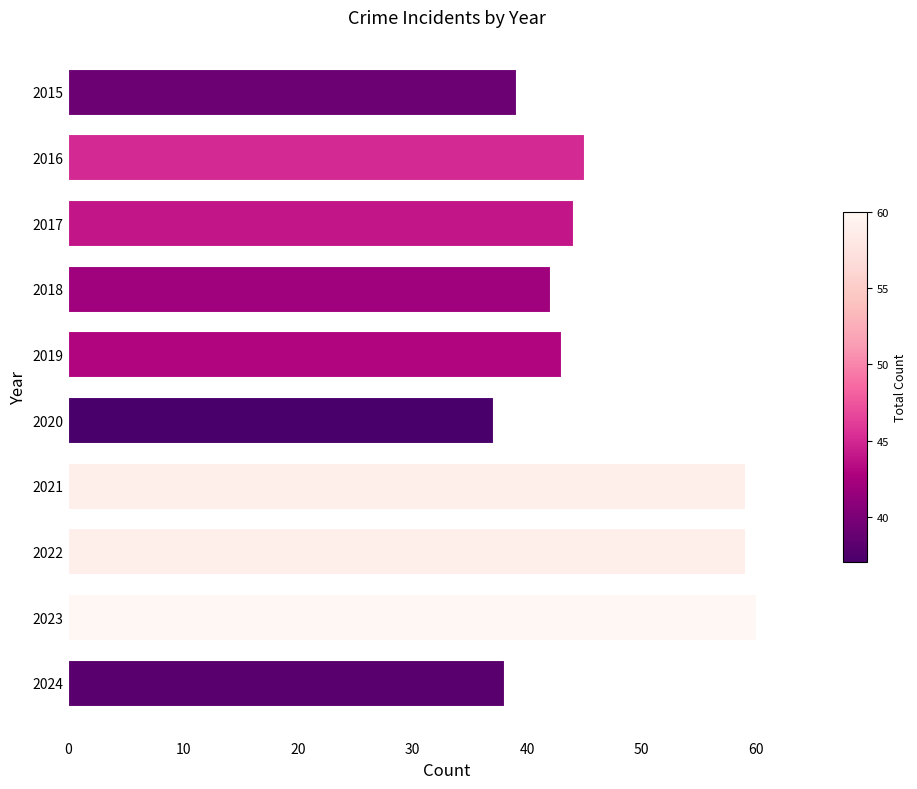

What is the approximate value at 2022, to the nearest 10?

60